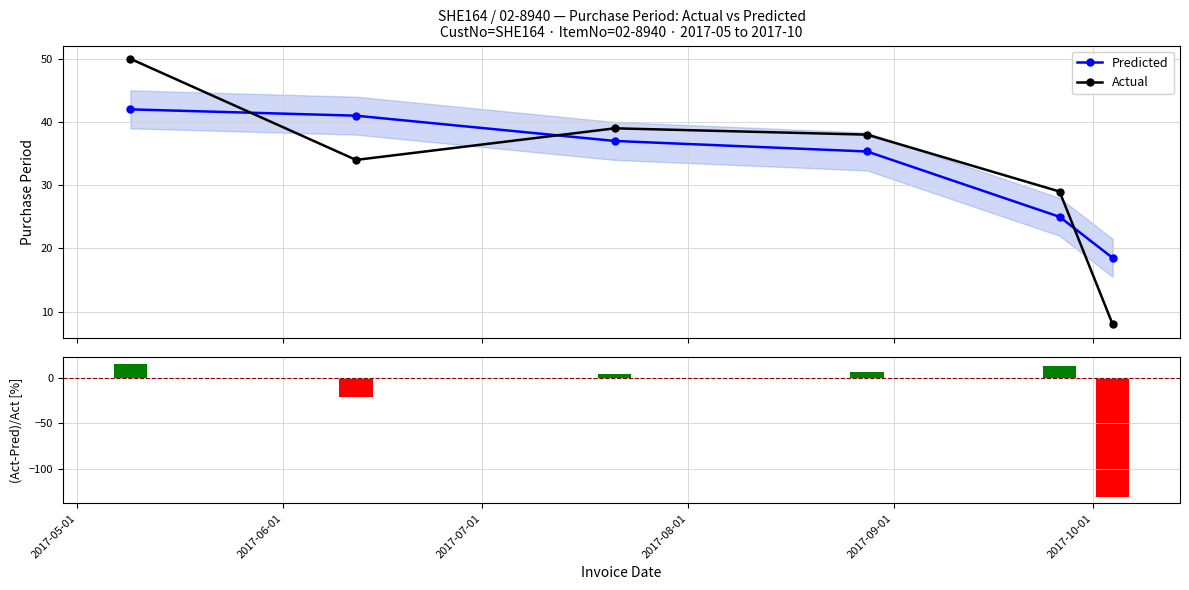

Which series ends up on top after the final intersection of Actual and Predicted?

Predicted